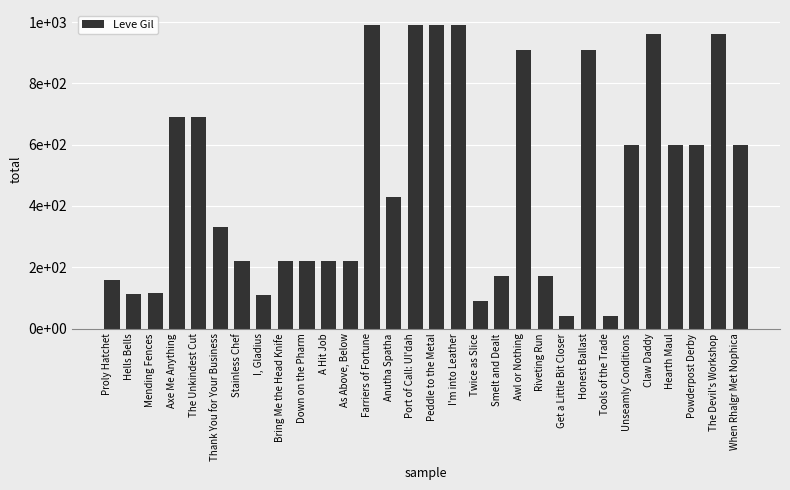

What is the label of the 28th bar from the left?

Powderpost Derby